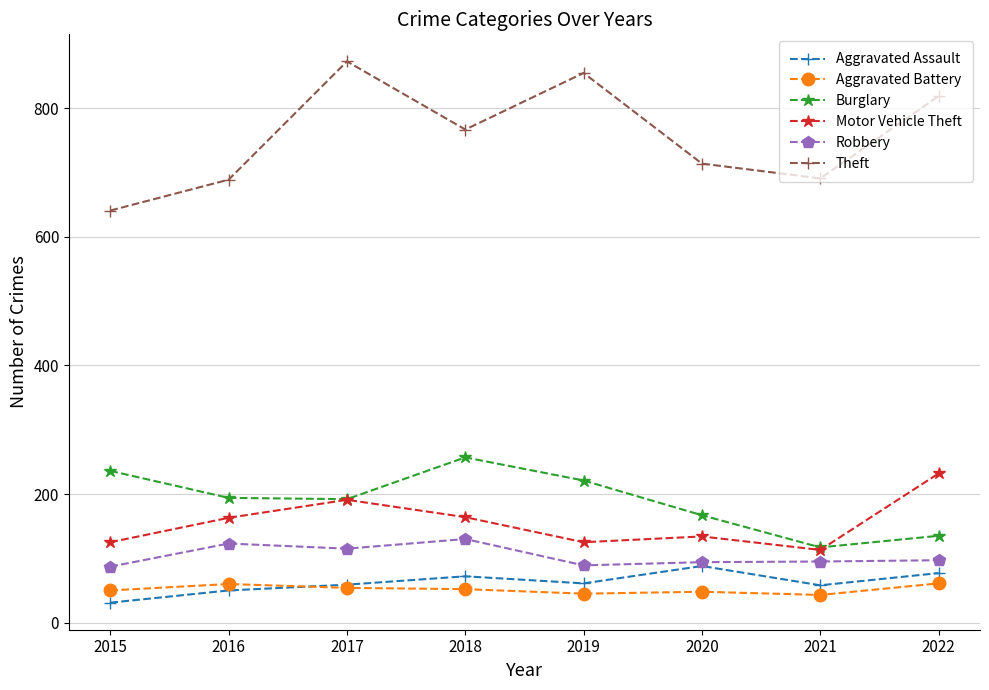

How many intersections are there between Aggravated Assault and Aggravated Battery?

1